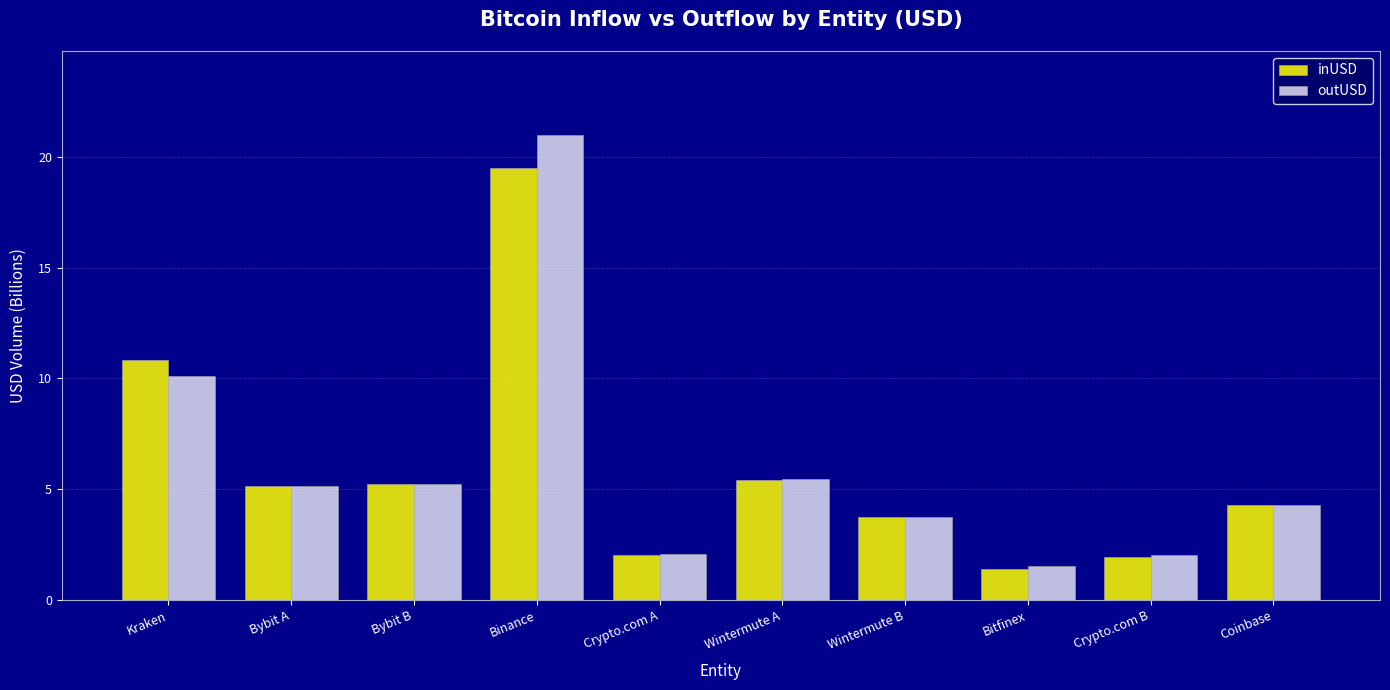

At which label is inUSD closest to 10?

Kraken